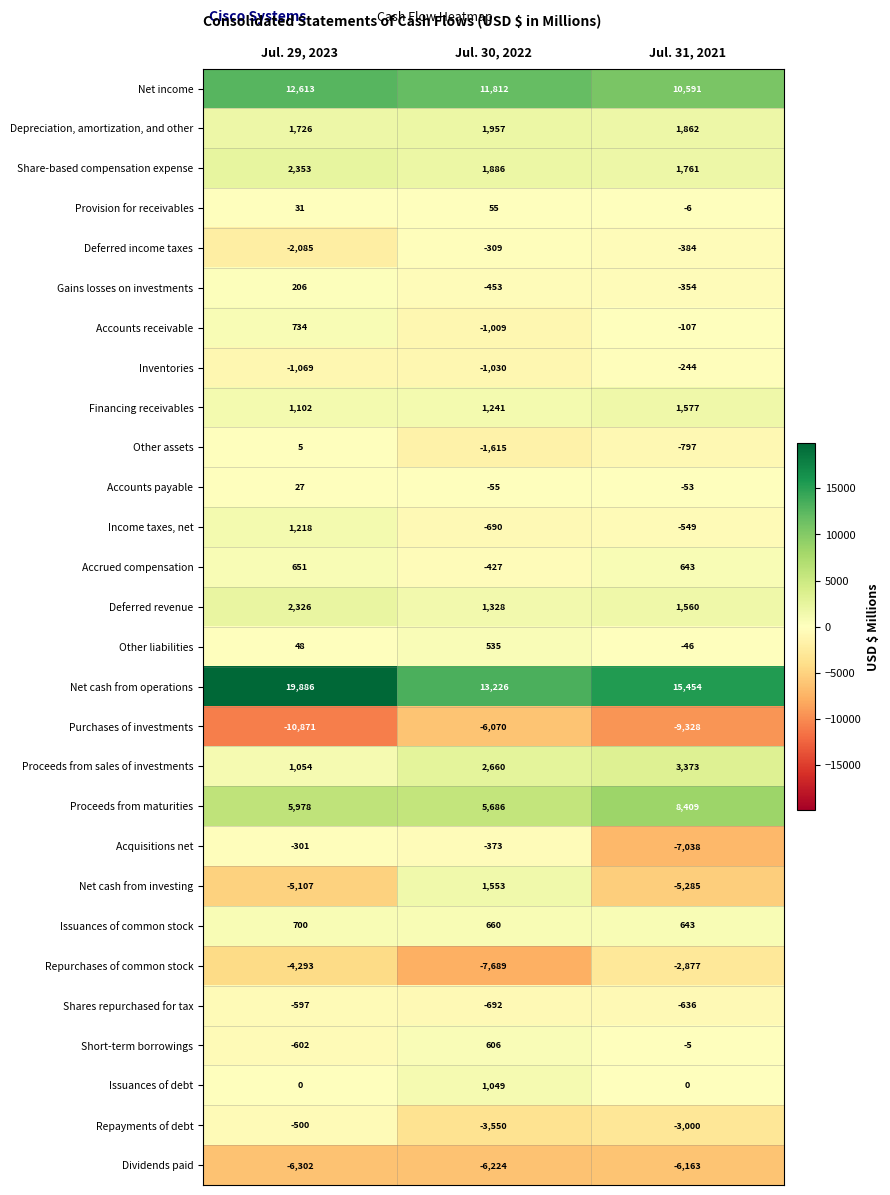

List the series in order of their peak value, lowest first.

Dividends paid, Purchases of investments, Repurchases of common stock, Shares repurchased for tax, Repayments of debt, Deferred income taxes, Acquisitions net, Inventories, Other assets, Accounts payable, Provision for receivables, Gains losses on investments, Other liabilities, Short-term borrowings, Accrued compensation, Issuances of common stock, Accounts receivable, Issuances of debt, Income taxes, net, Net cash from investing, Financing receivables, Depreciation, amortization, and other, Deferred revenue, Share-based compensation expense, Proceeds from sales of investments, Proceeds from maturities, Net income, Net cash from operations